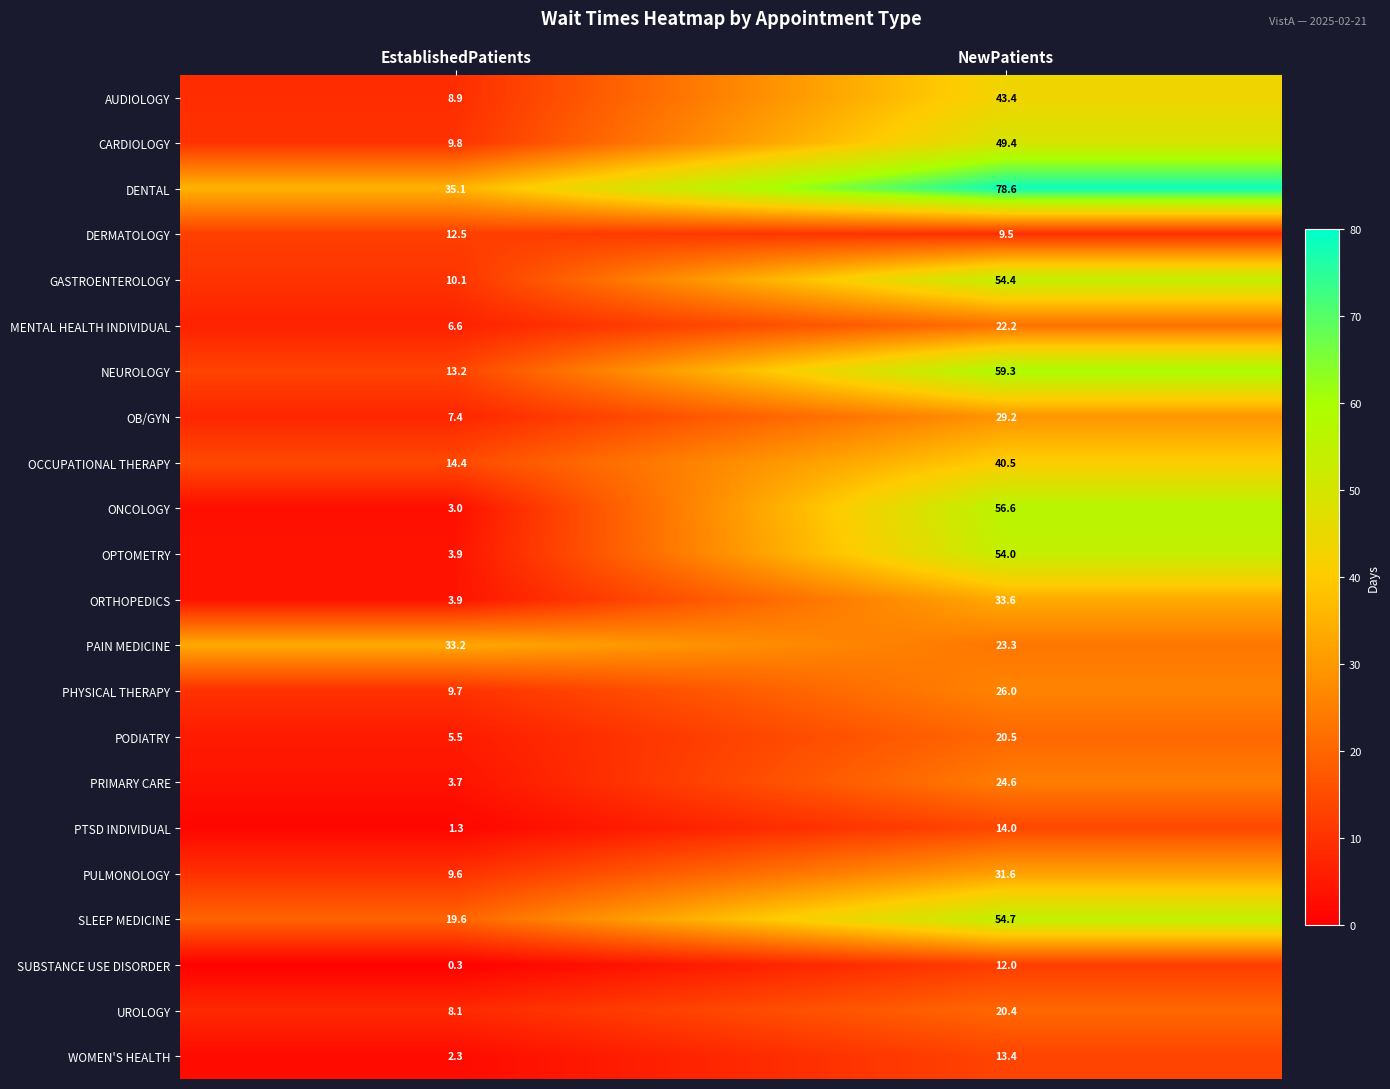

True or false: GASTROENTEROLOGY has a value of 15.2 at NewPatients.

False